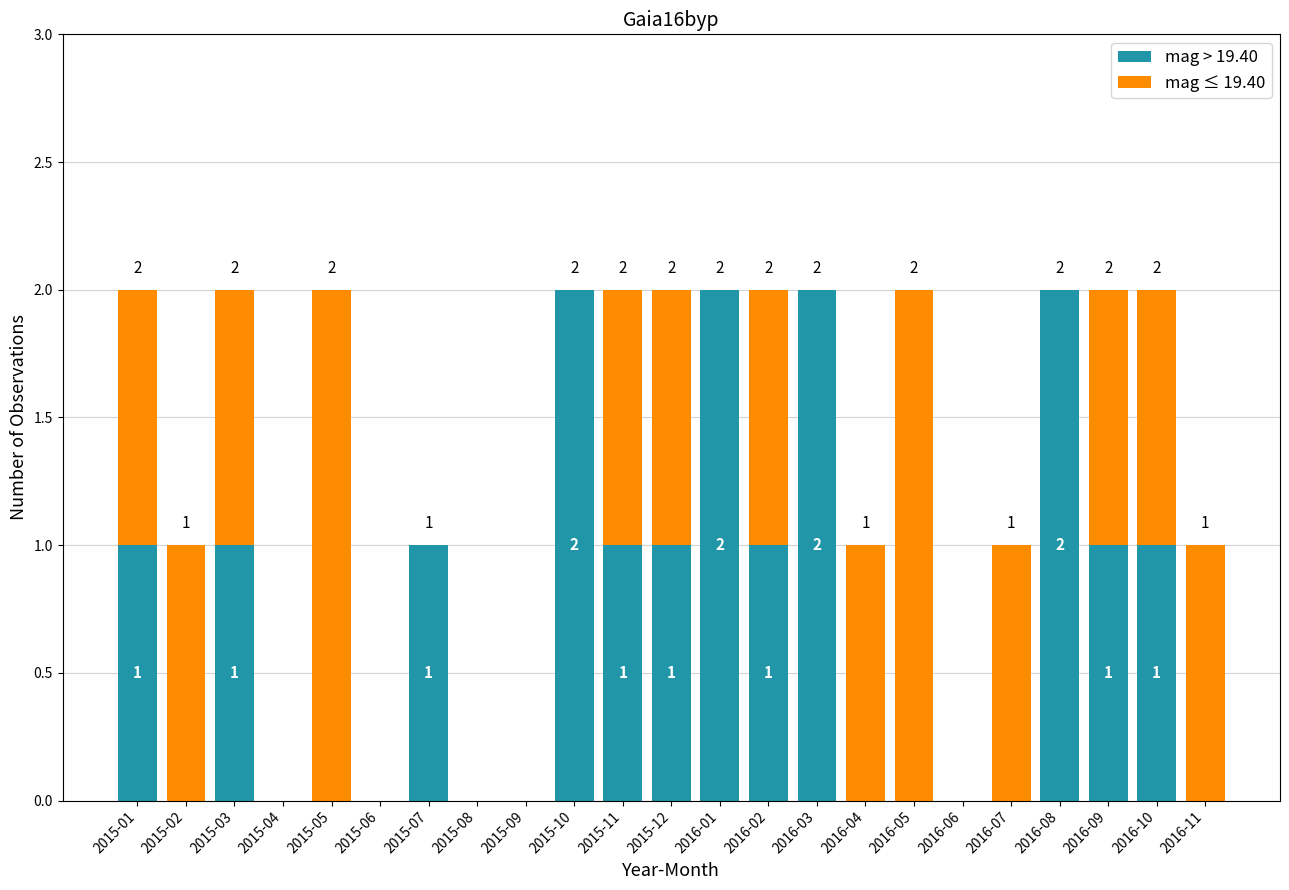

Is it true that mag > 19.40 equals 1 at 2016-07?

False